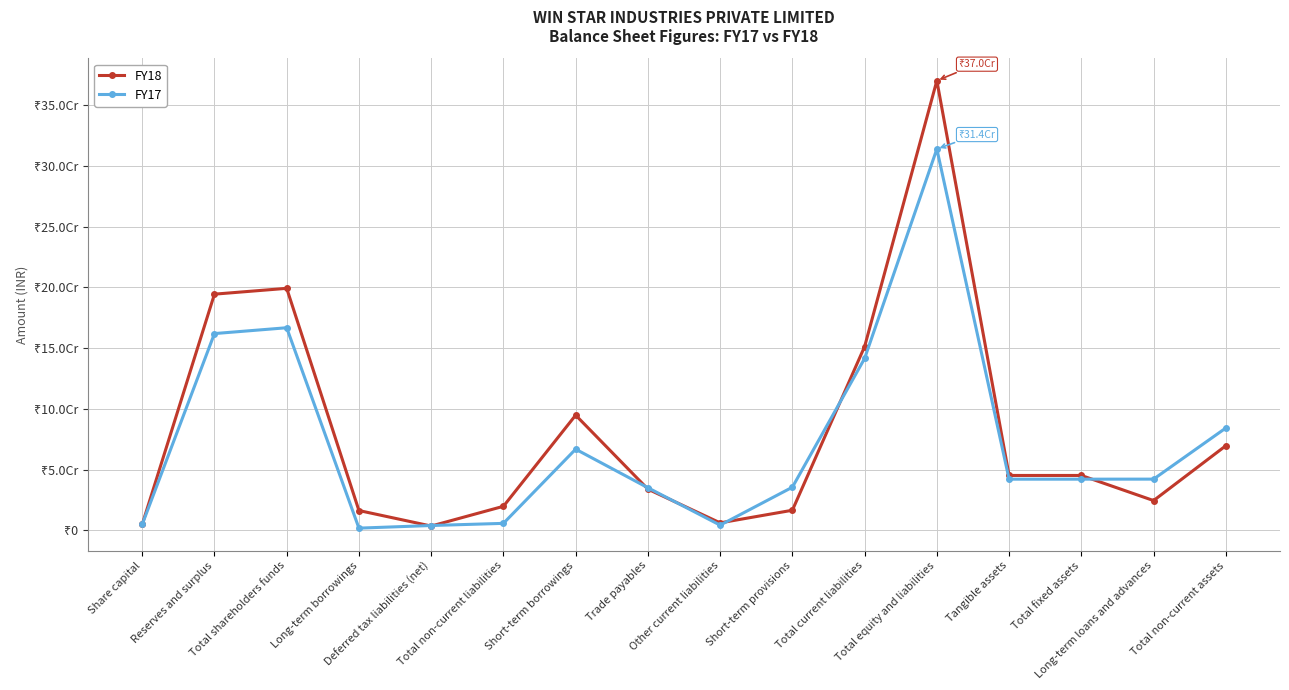

What are all the series names shown in the legend?

FY18, FY17